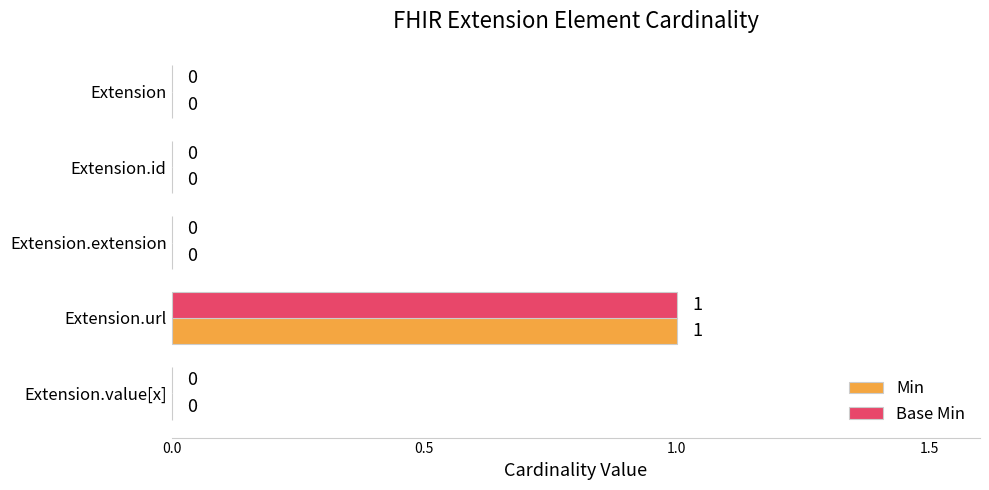

Is it true that Min equals 0 at Extension.id?

True